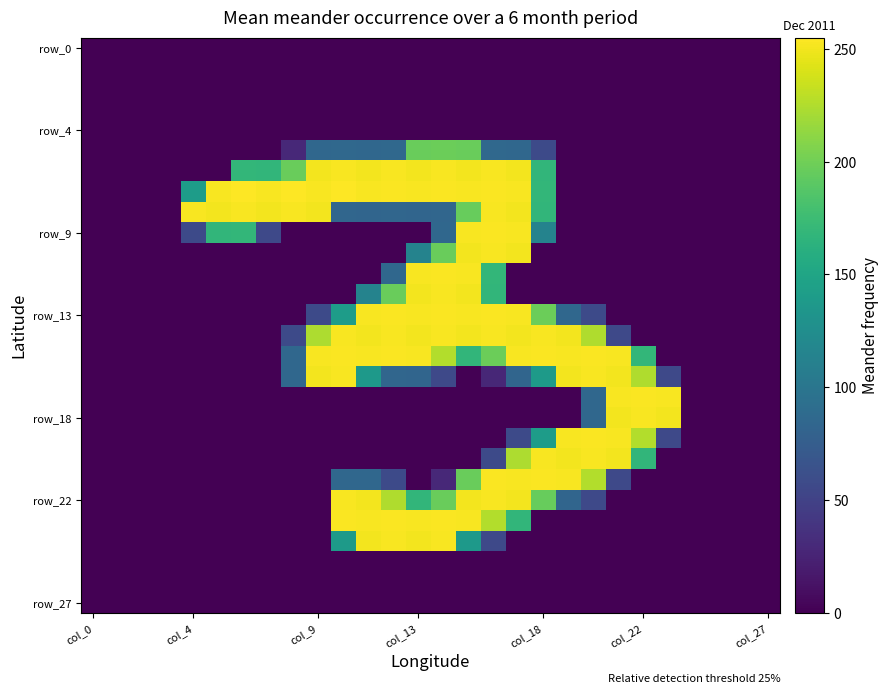

At which category is the sum across all series the highest?

15